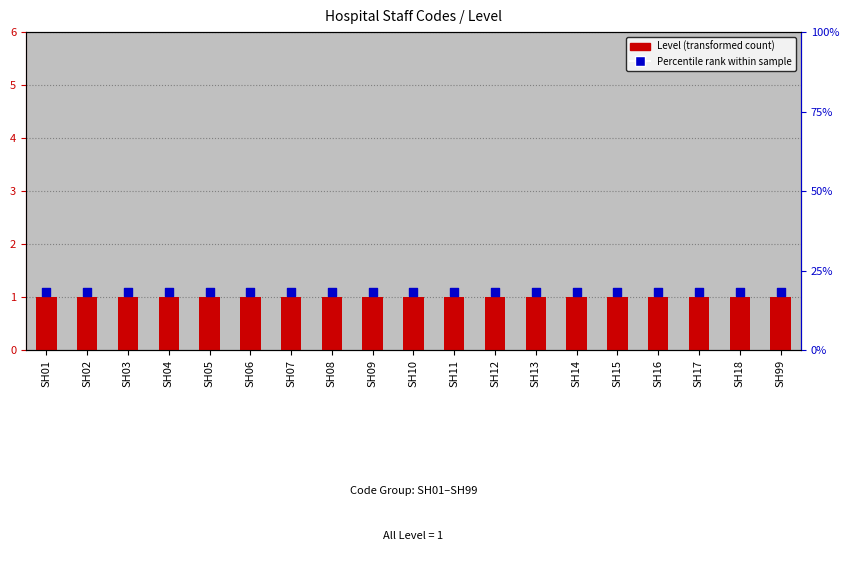

Is the value of Level at SH08 greater than the value of Percentile rank at SH03?

No